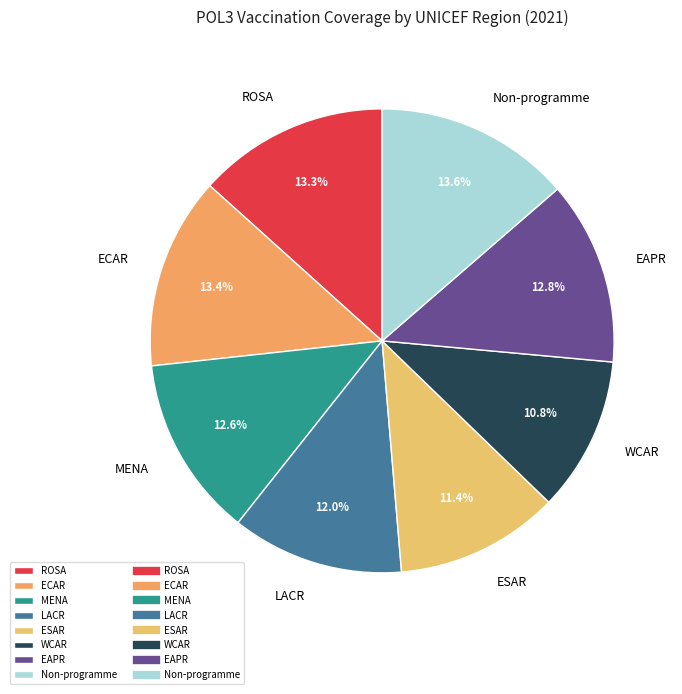

Count the number of slices in the pie.

8